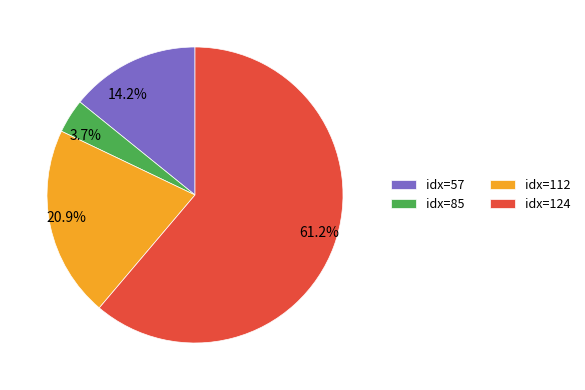

Does any single category account for the majority?

Yes